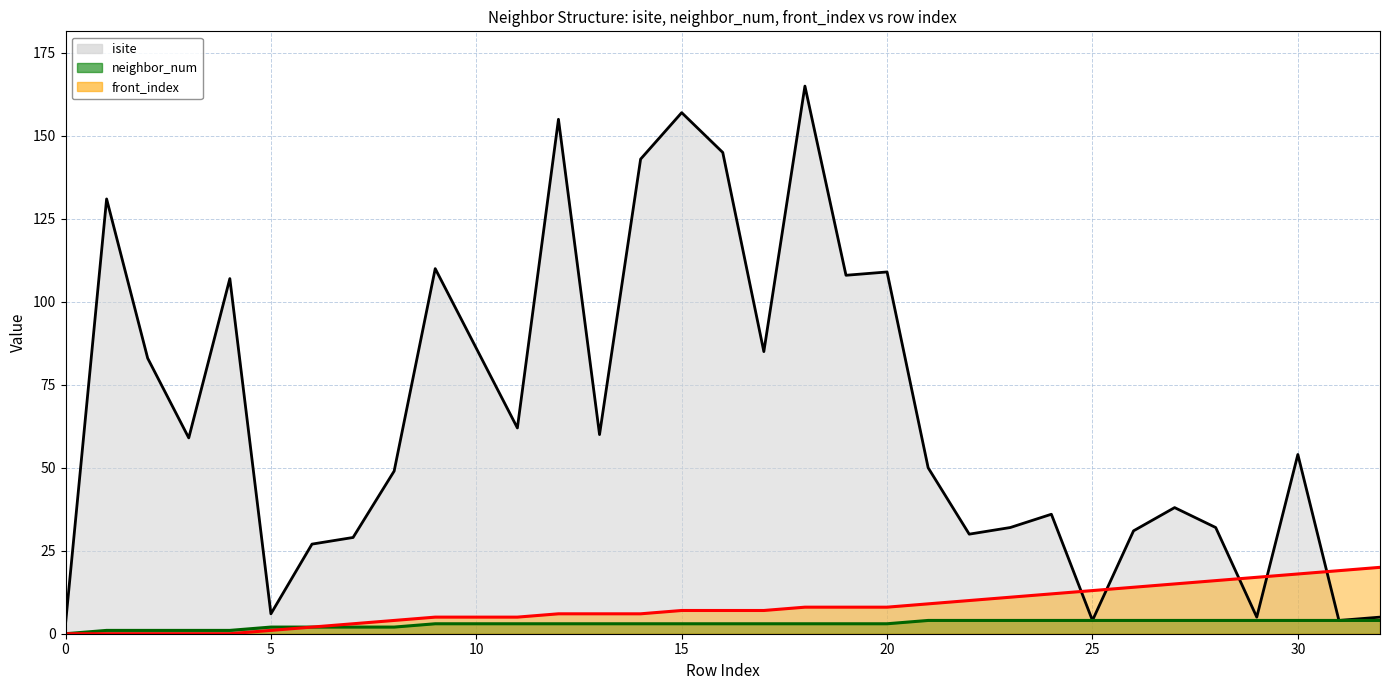

Reading left to right, what are all the values shown in this chart?

isite: 0=3	1=131	2=83	3=59	4=107	5=6	6=27	7=29	8=49	9=110	10=86	11=62	12=155	13=60	14=143	15=157	16=145	17=85	18=165	19=108	20=109	21=50	22=30	23=32	24=36	25=4	26=31	27=38	28=32	29=5	30=54	31=4	32=5
neighbor_num: 0=0	1=1	2=1	3=1	4=1	5=2	6=2	7=2	8=2	9=3	10=3	11=3	12=3	13=3	14=3	15=3	16=3	17=3	18=3	19=3	20=3	21=4	22=4	23=4	24=4	25=4	26=4	27=4	28=4	29=4	30=4	31=4	32=4
front_index: 0=0	1=0	2=0	3=0	4=0	5=1	6=2	7=3	8=4	9=5	10=5	11=5	12=6	13=6	14=6	15=7	16=7	17=7	18=8	19=8	20=8	21=9	22=10	23=11	24=12	25=13	26=14	27=15	28=16	29=17	30=18	31=19	32=20